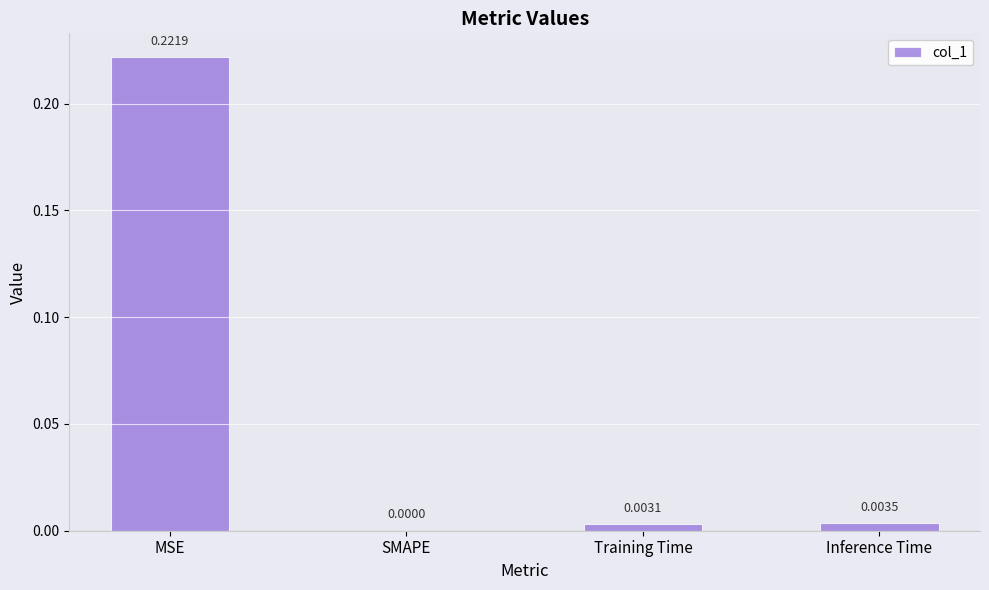

What is the average value?

0.1